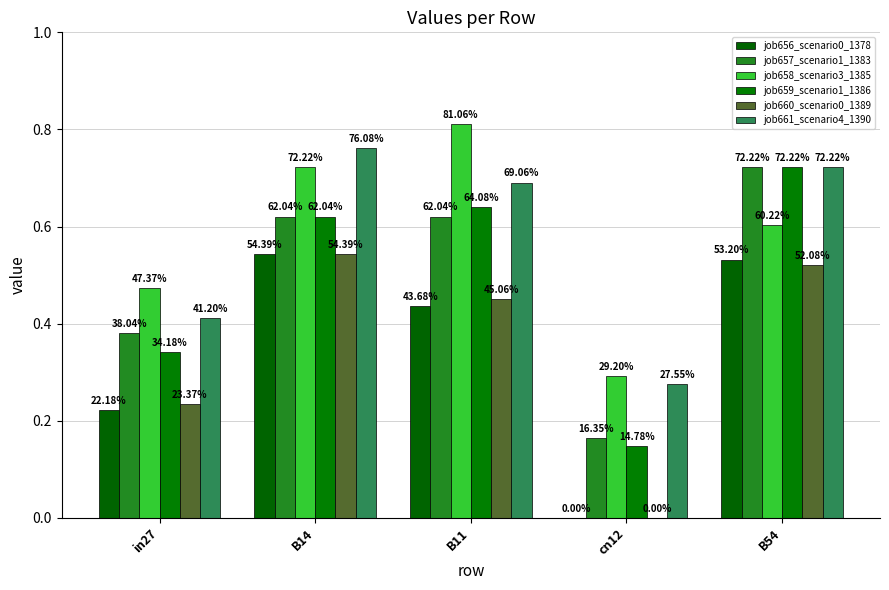

Are the bars grouped side by side (vs. stacked)?

Yes